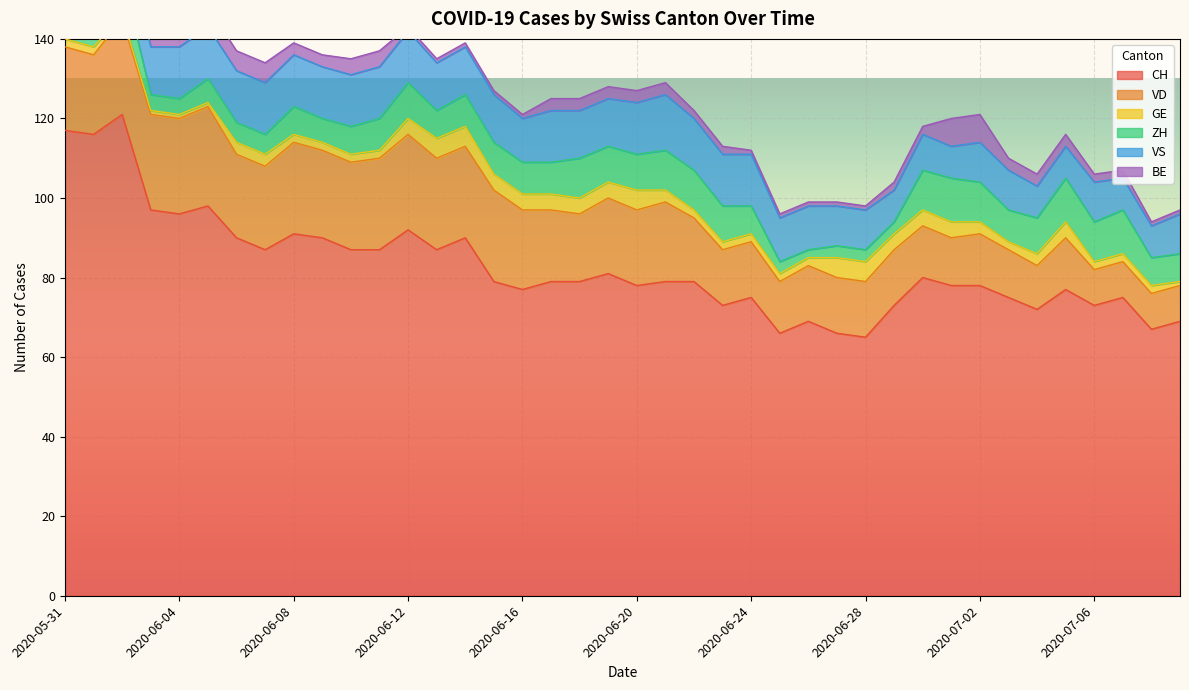

How many interior local valleys does the VD series have?

5